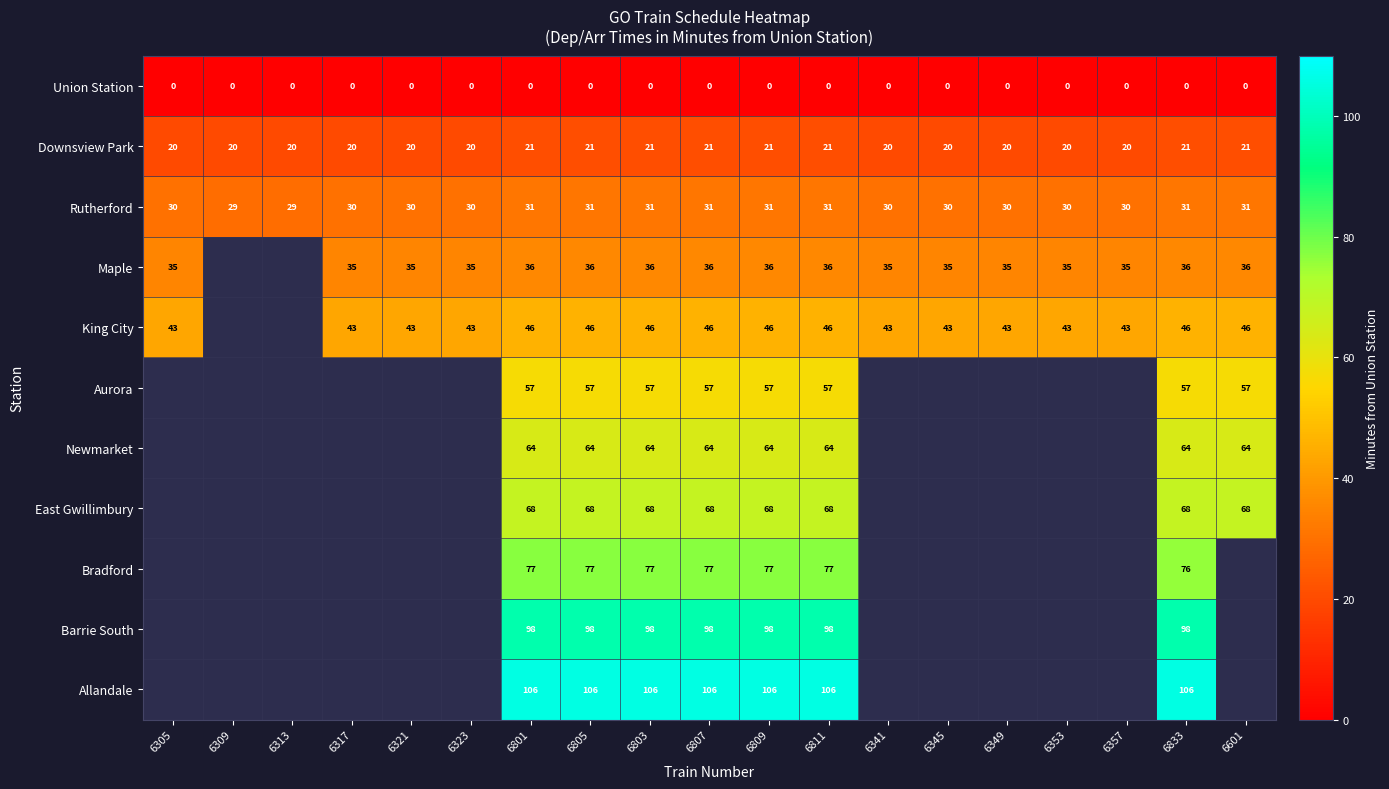

How many Rutherford values are between 30 and 31?

17